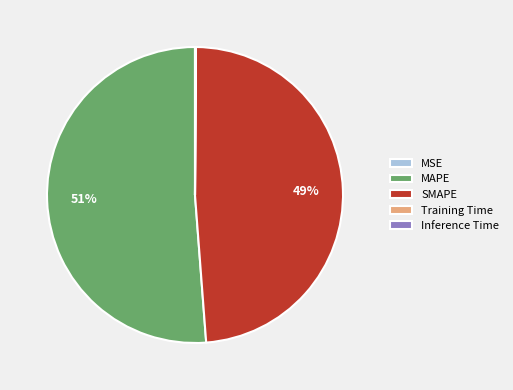

To the nearest percent, what is the difference between the largest and smallest slice percentages?

51%